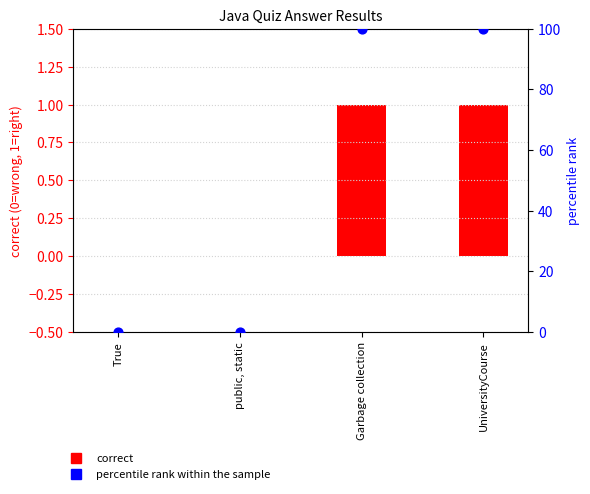

At how many categories does at least one series exceed 57?

2